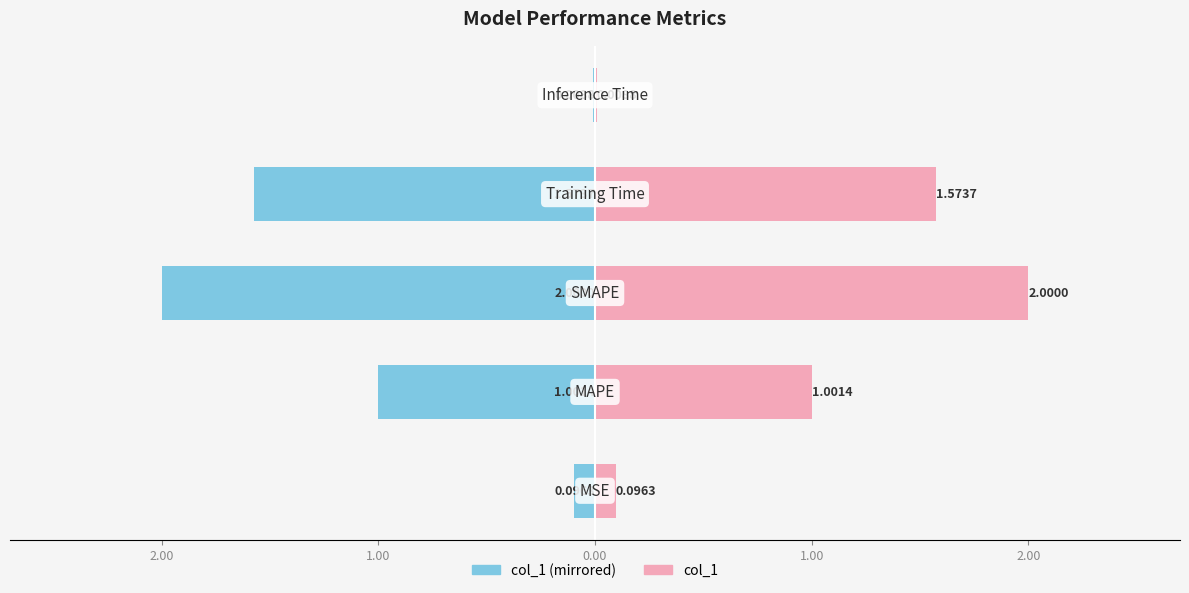

Reading left to right, transcribe all the data shown in this chart.

col_1 (left): -0.1	-1.0	-2.0	-1.6	-0.0
col_1 (right): 0.1	1.0	2.0	1.6	0.0